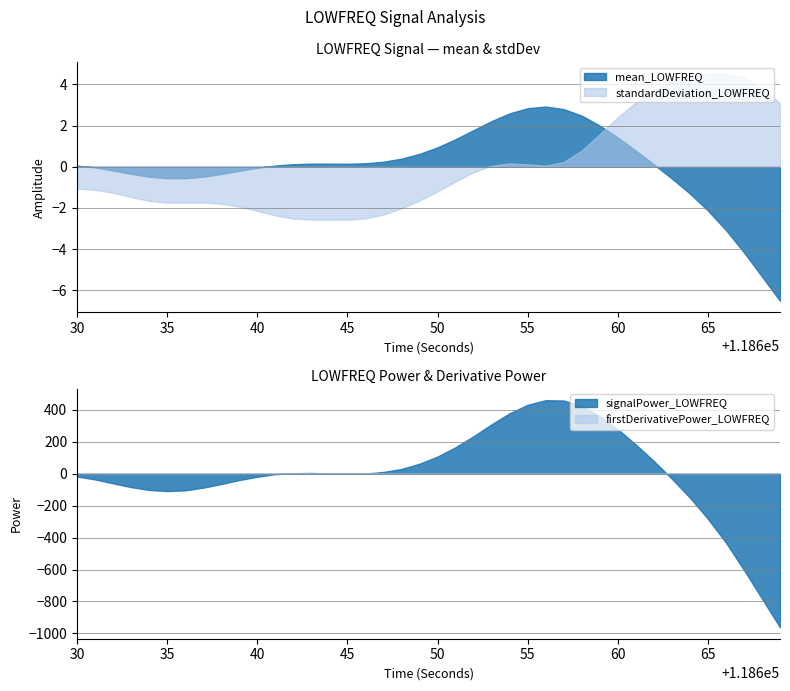

The standardDeviation_LOWFREQ series shows -2.4 at 35. True or false?

False